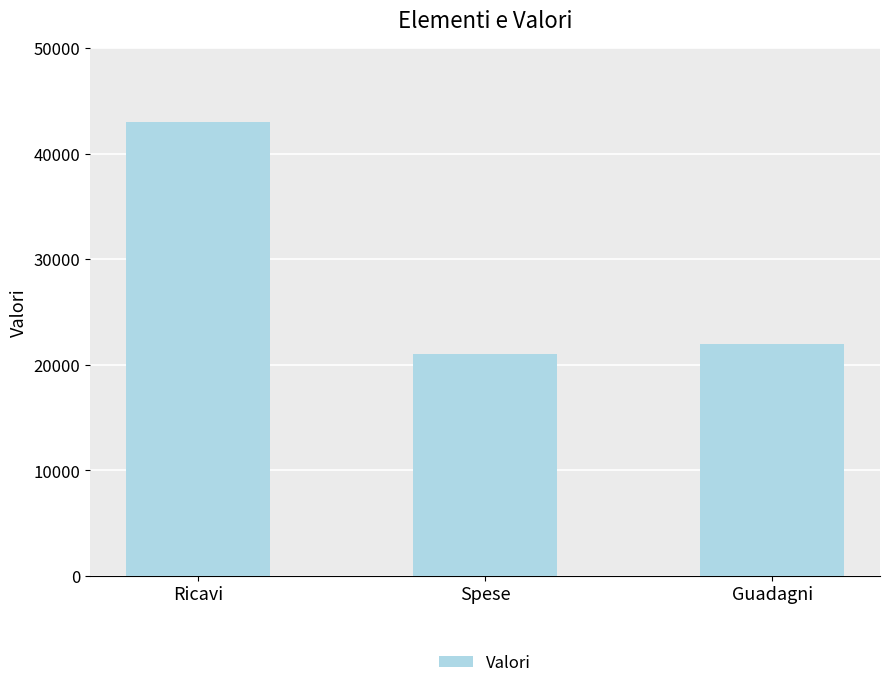

What is the label of the 1st bar from the right?

Guadagni